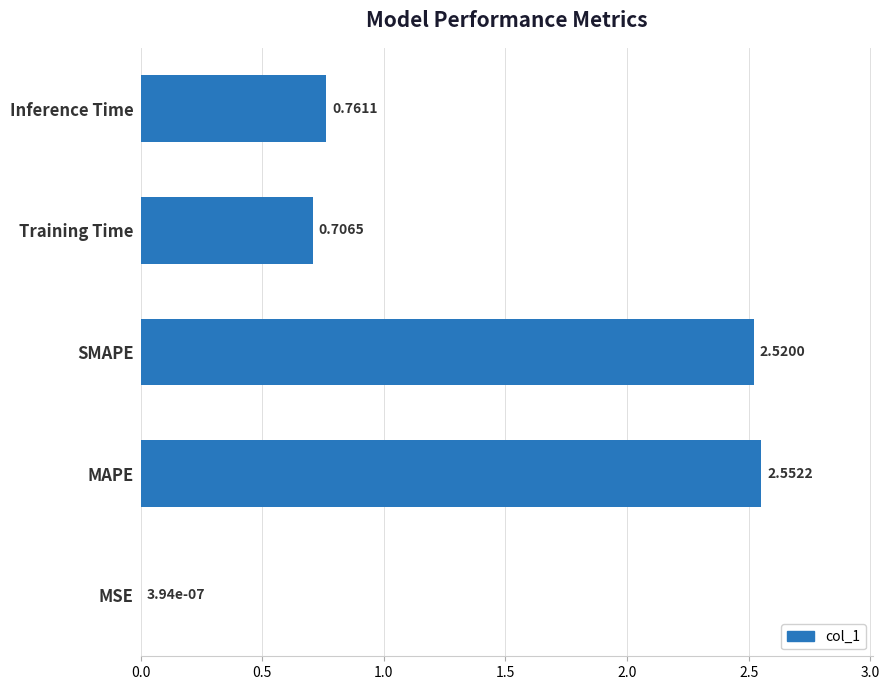

What is the change in value from MSE to SMAPE?

+2.5